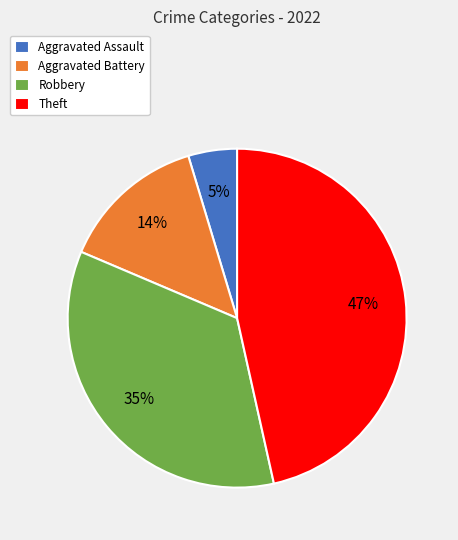

To the nearest percent, what is the difference between the largest and smallest slice percentages?

42%